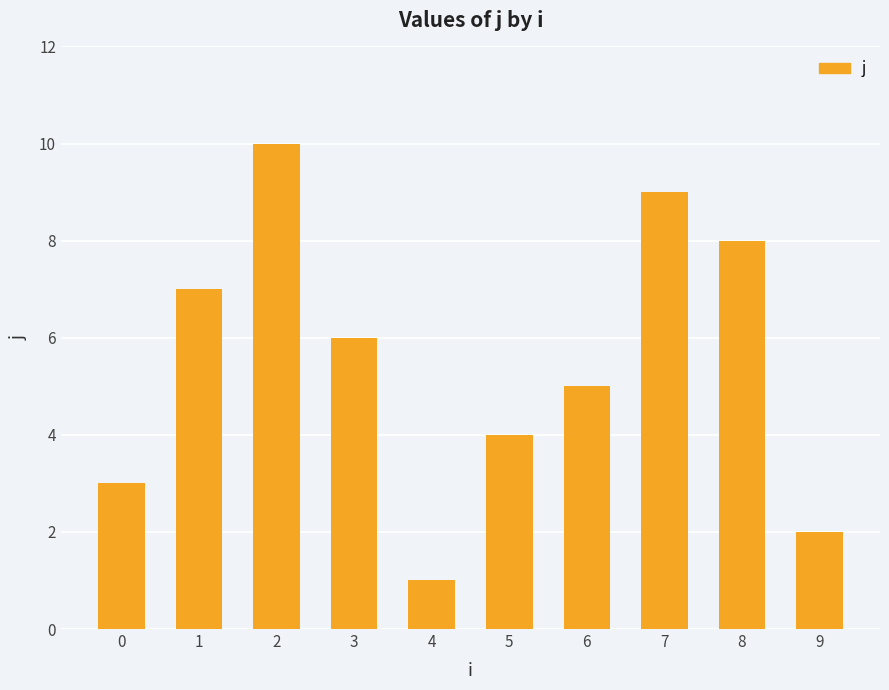

What is the value of the 7th bar from the left?

5